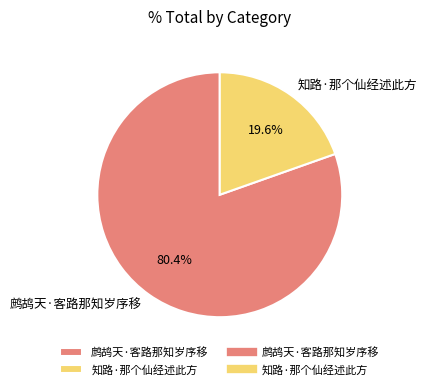

The 知路·那个仙经述此方 slice represents 11% of the pie. True or false?

False